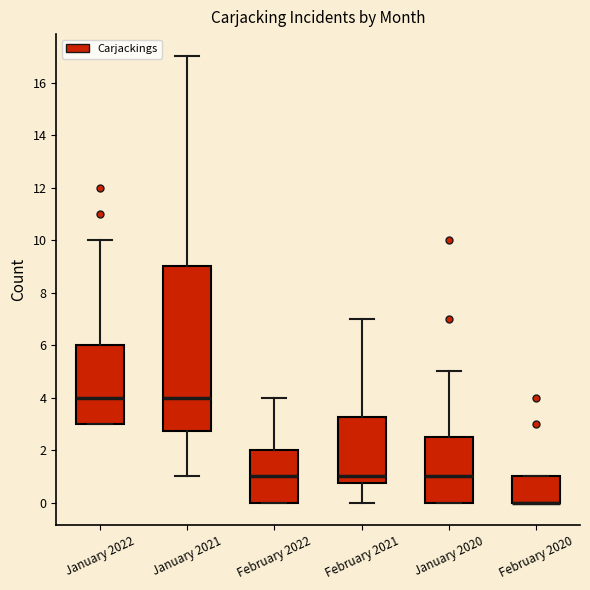

Reading left to right, transcribe this box plot: for each box, give where its median line is, the range the box spans, and where its two whiskers end, as read against the y-axis. The values are not printed on the chart, so give them approximately, as read against the axis.

January 2022: median 4.0, box 3.0 to 6.0, whiskers 3.0 to 10.0
January 2021: median 4.0, box 2.8 to 9.0, whiskers 1.0 to 17.0
February 2022: median 1.0, box 0.0 to 2.0, whiskers 0.0 to 4.0
February 2021: median 1.0, box 0.8 to 3.2, whiskers 0.0 to 7.0
January 2020: median 1.0, box 0.0 to 2.6, whiskers 0.0 to 5.0
February 2020: median 0.0 (drawn on the box's lower edge), box 0.0 to 1.0, whiskers 0.0 to 1.0